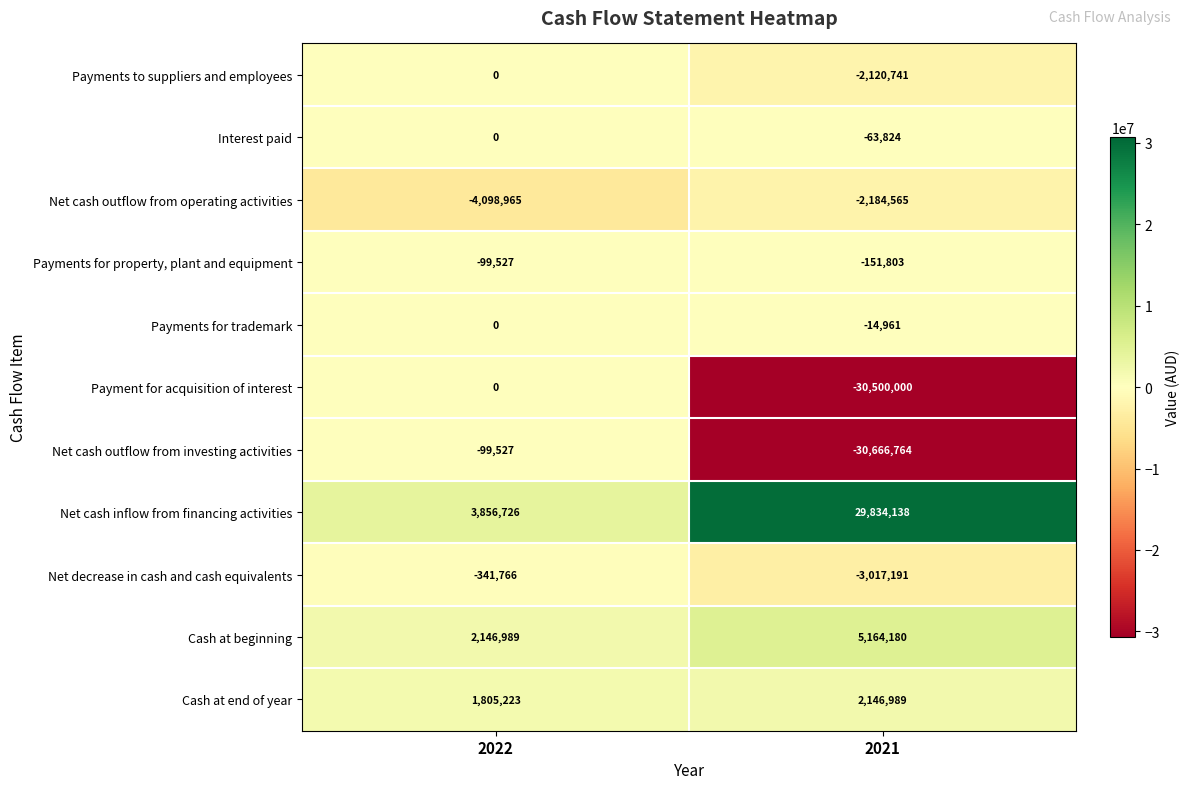

Which category has the highest value in the Payments for property, plant and equipment series?

2022